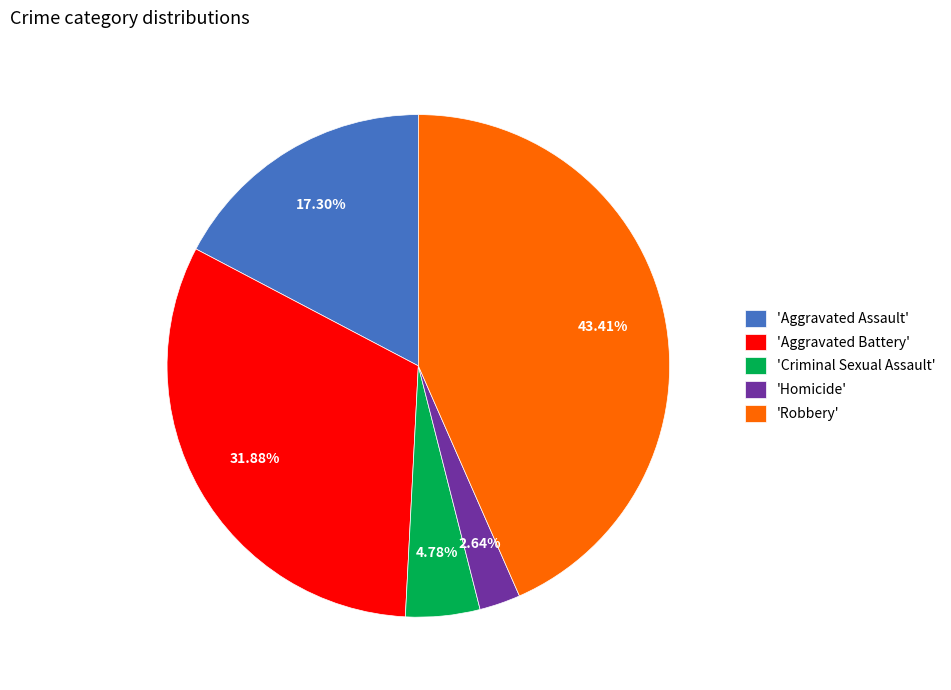

Approximately how many times larger is the value at 'Robbery' compared to 'Criminal Sexual Assault'?

9.1